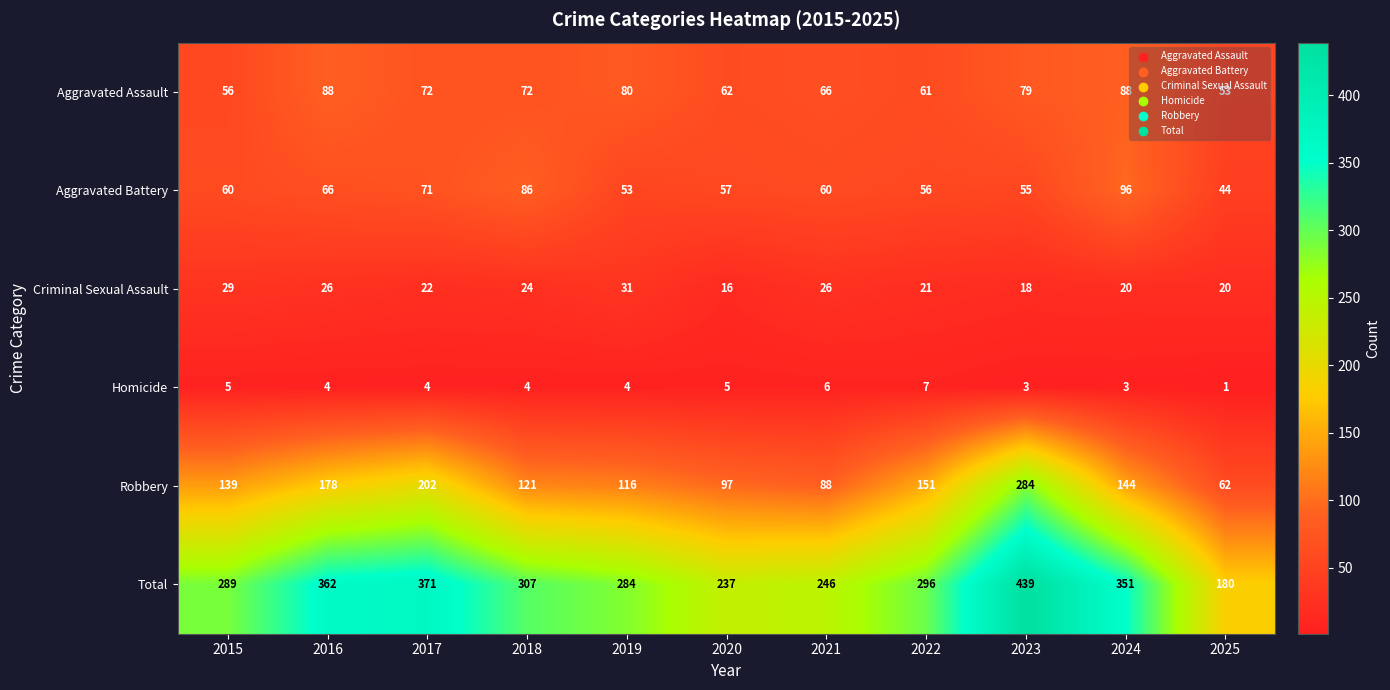

List the labels in order of Robbery value, smallest first.

2025, 2021, 2020, 2019, 2018, 2015, 2024, 2022, 2016, 2017, 2023